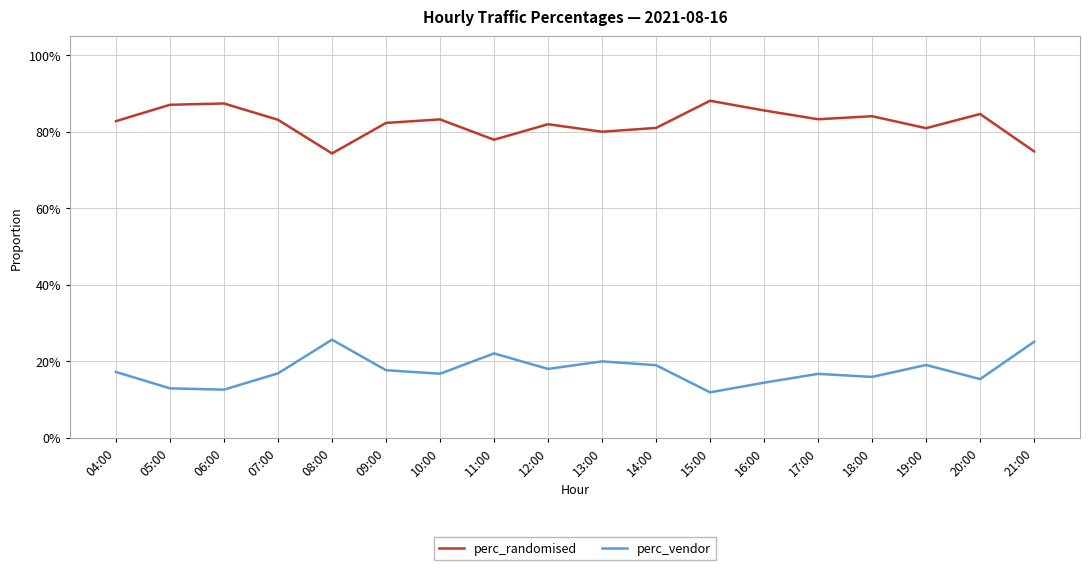

Count the perc_randomised values in the range 0 to 1.

18